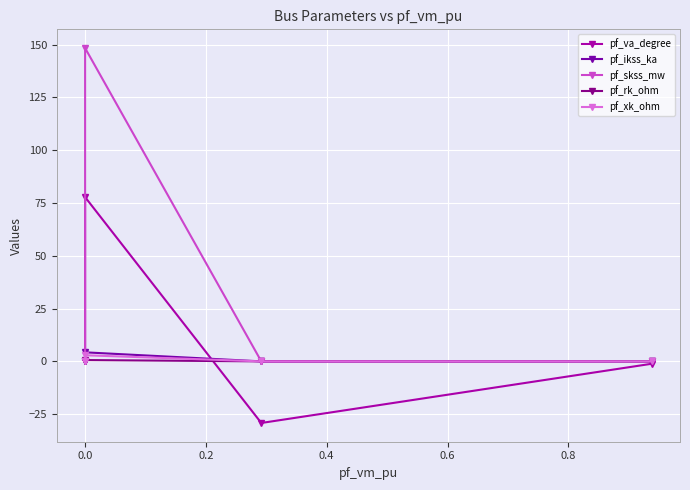

What is the difference between the maximum and minimum values in the pf_xk_ohm series?

2.9